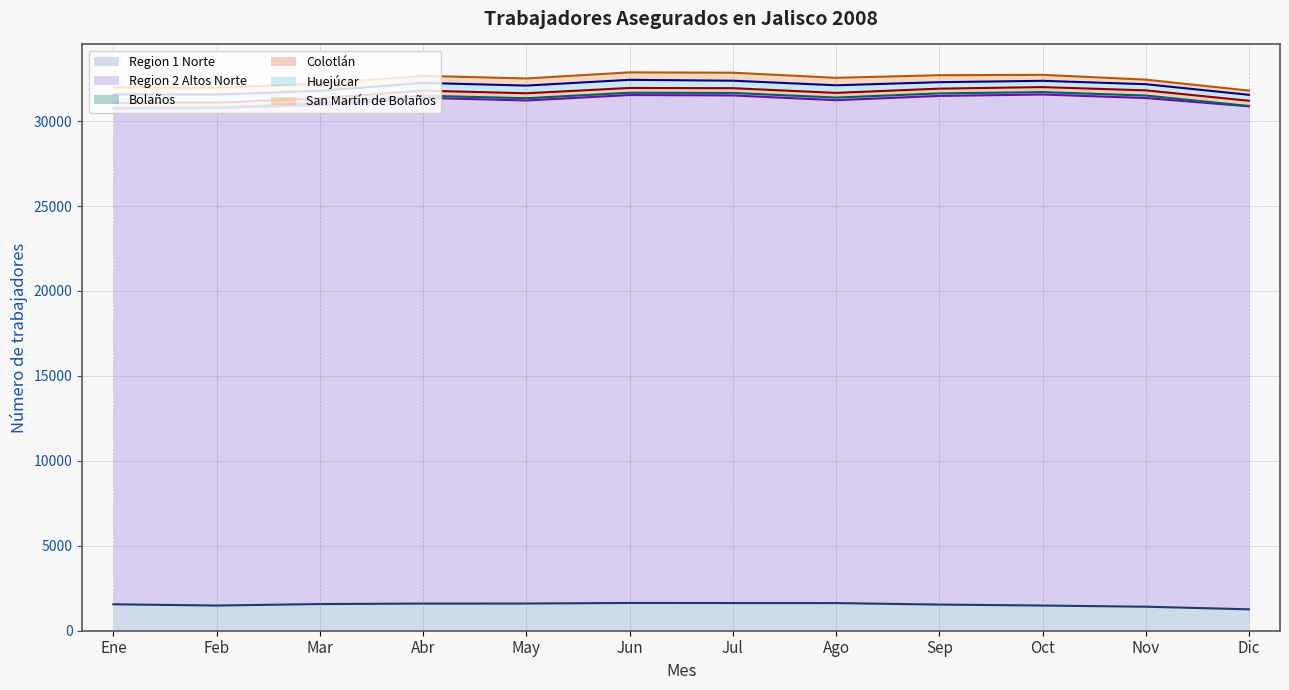

What is the label of the 3rd point from the right?

Oct